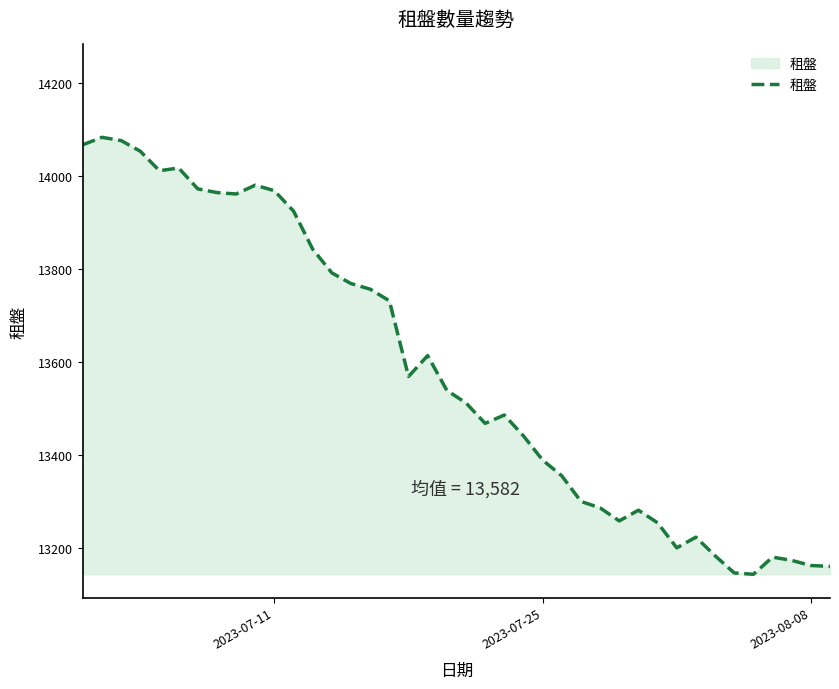

What is the difference between the maximum and minimum values?

941